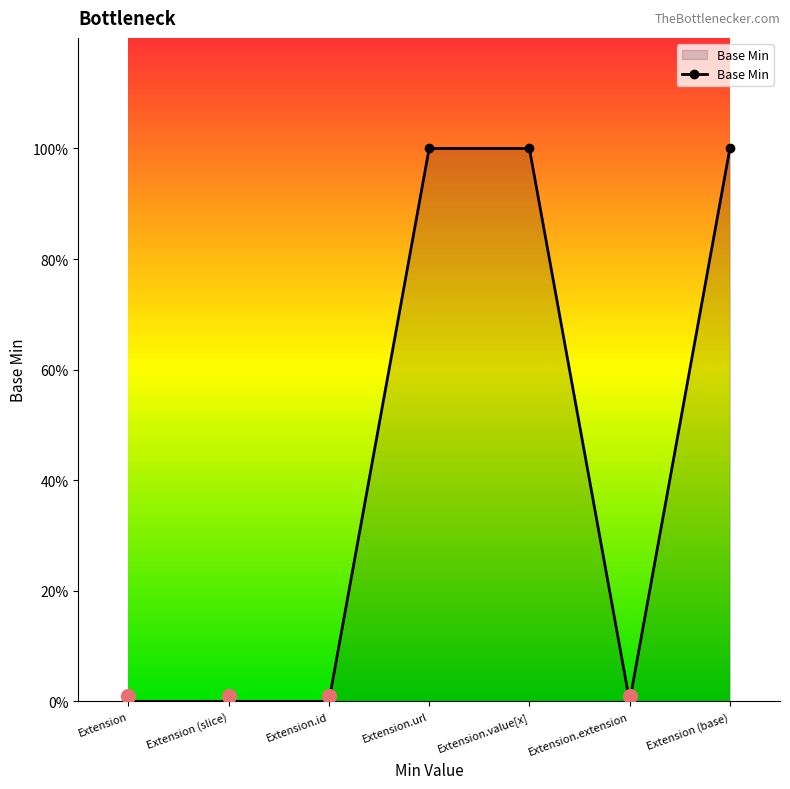

List the labels in order of value, smallest first.

Extension, Extension (slice), Extension.id, Extension.extension, Extension.url, Extension.value[x], Extension (base)